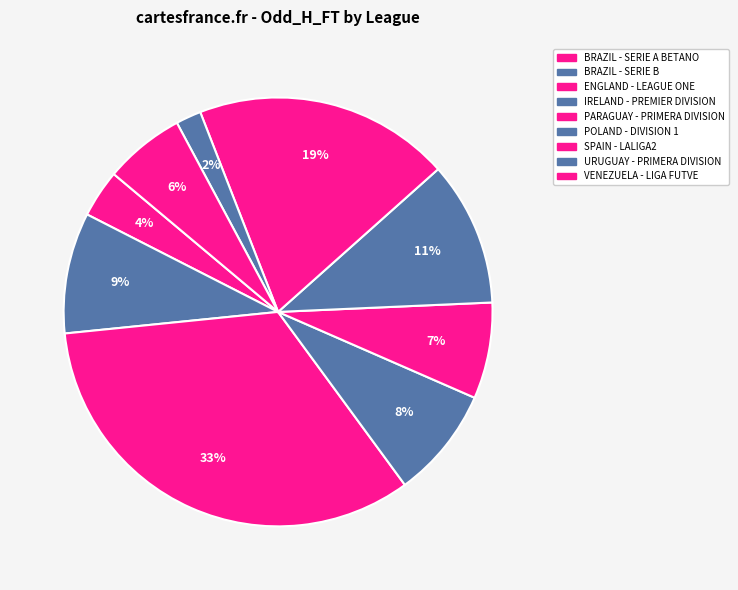

Count the number of slices in the pie.

9